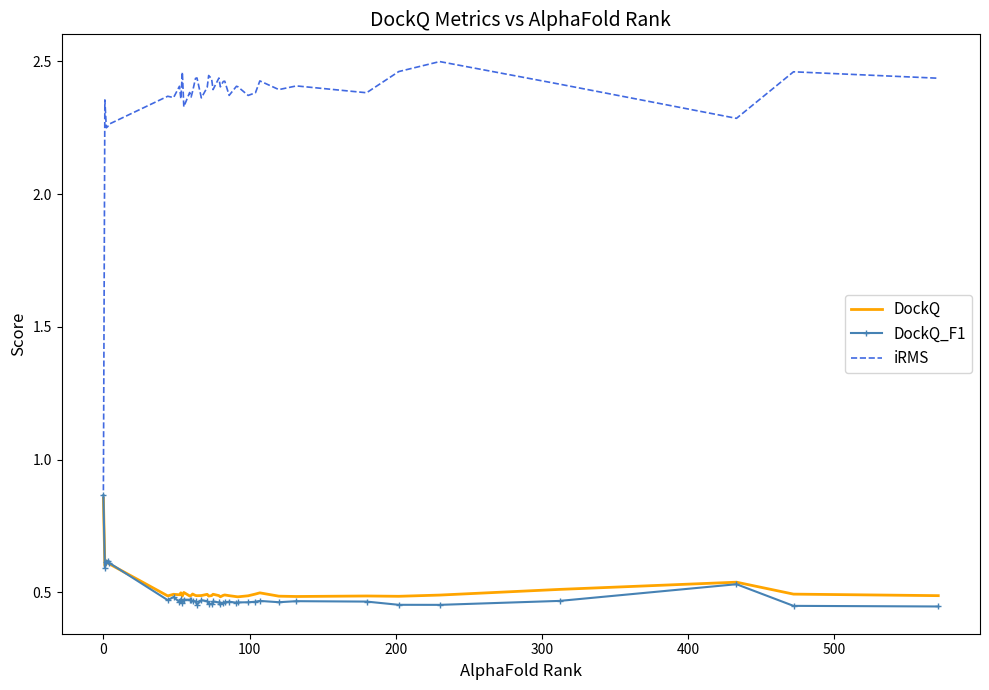

Which series has the widest spread of values?

iRMS